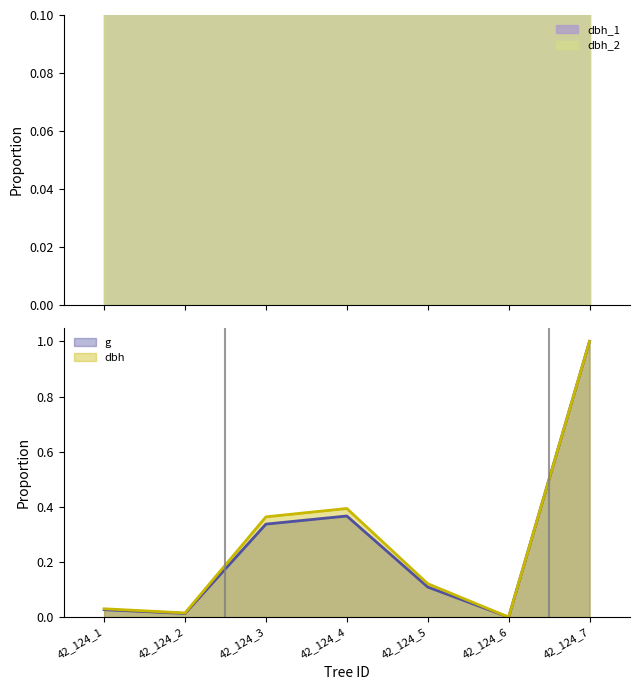

At which category does dbh reach its first local peak?

42_124_4